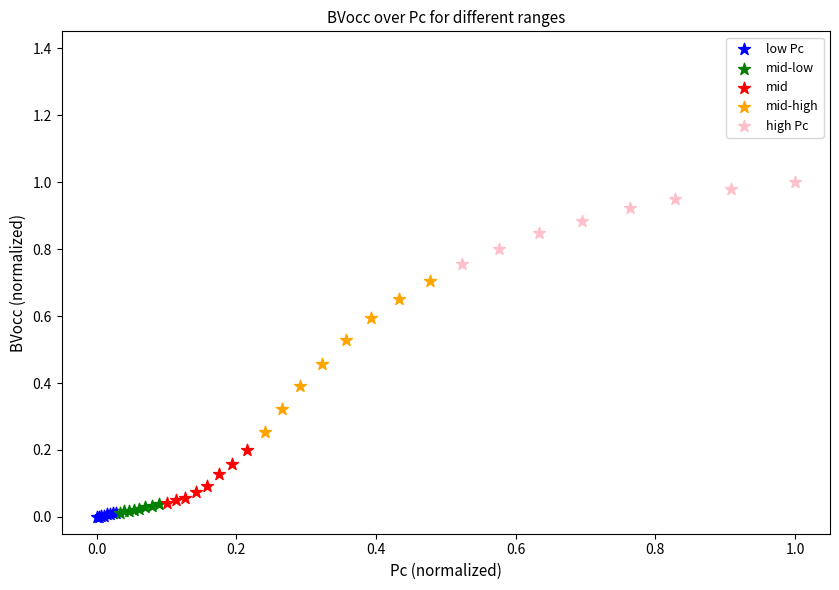

Which series has the widest spread of Y values?

mid-high